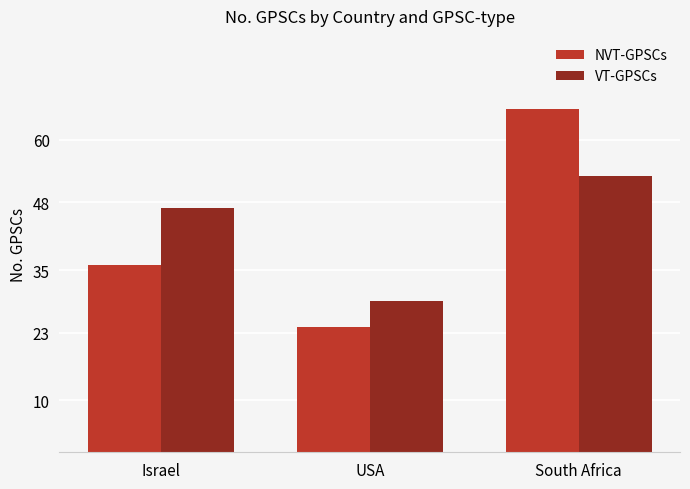

Between Israel and USA, which series saw the biggest shift?

VT-GPSCs